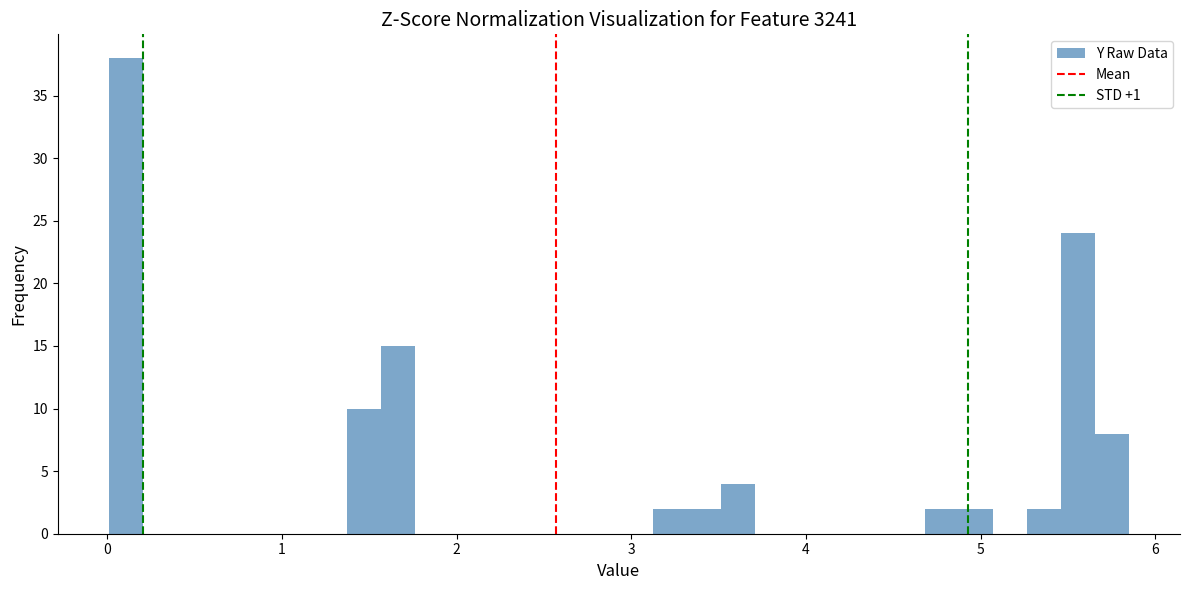

Around what value on the x-axis is the tallest bar? Give the approximate position of its centre, as read against the axis.

0.1